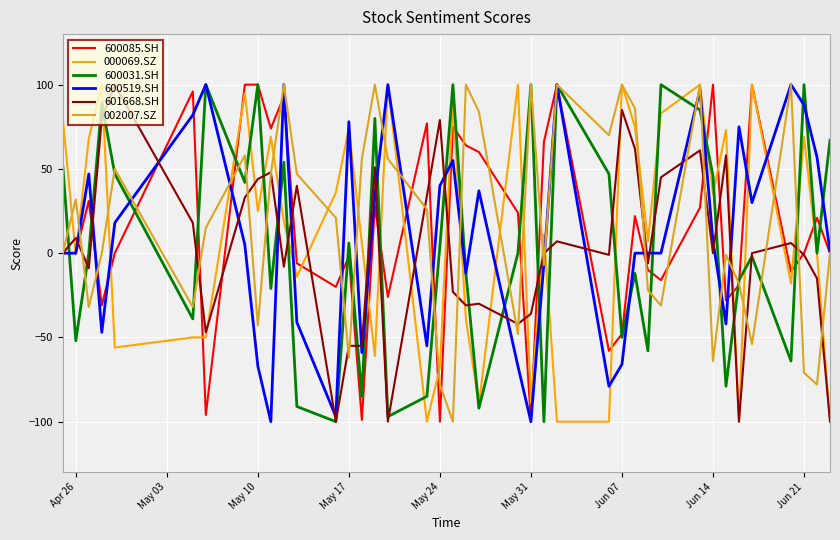

What is the greatest value displayed?

100